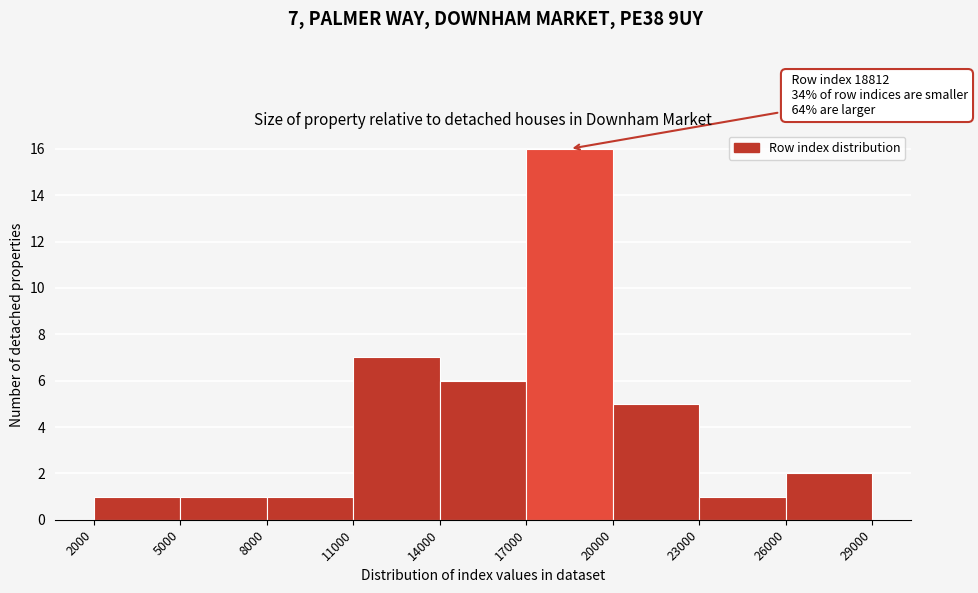

Over which range of the x-axis is the bar tallest?

17000 to 20000